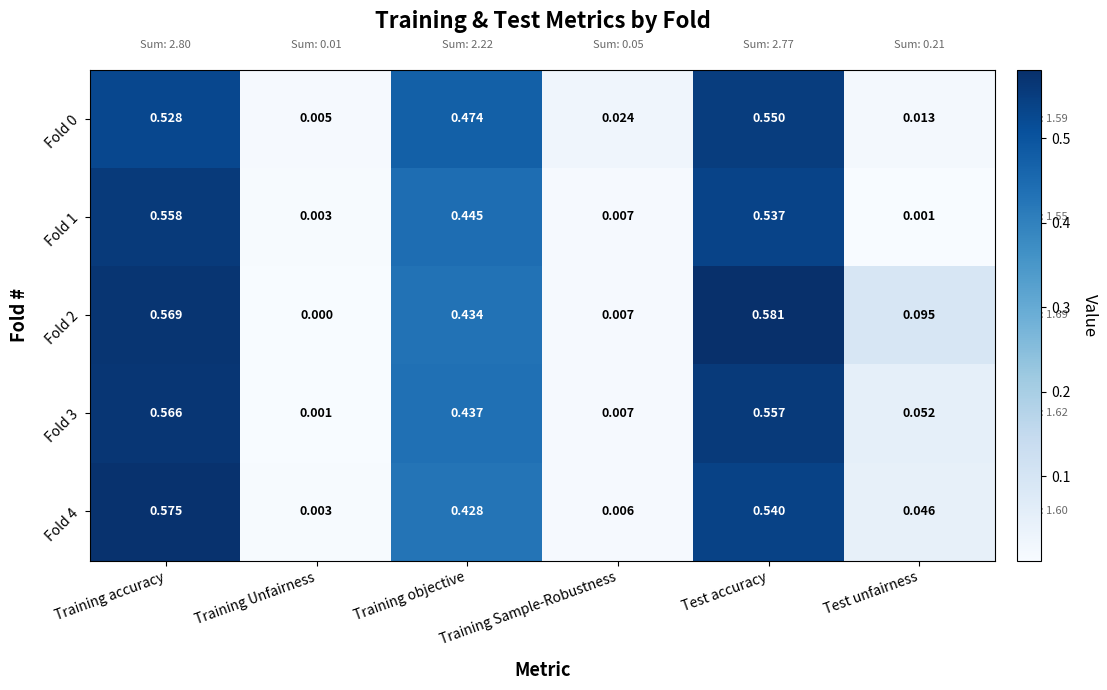

Which category has the lowest value in the Fold 1 series?

Test unfairness